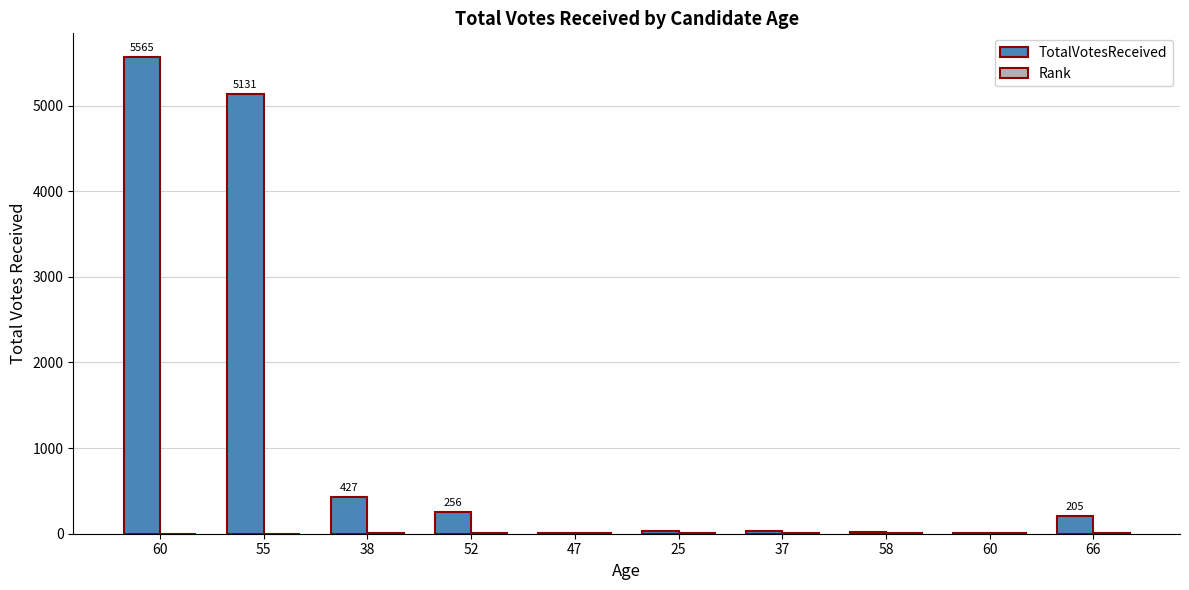

At which label is Rank closest to 5?

66